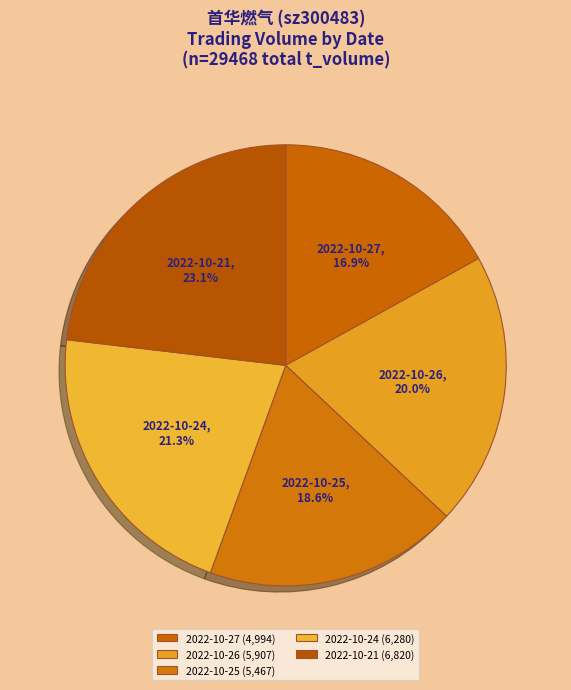

Which slice is the smallest?

2022-10-27 (4,994)